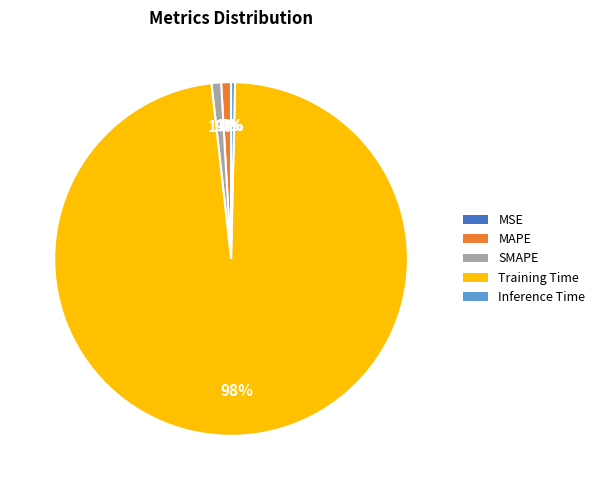

Between Inference Time and SMAPE, which is larger?

SMAPE